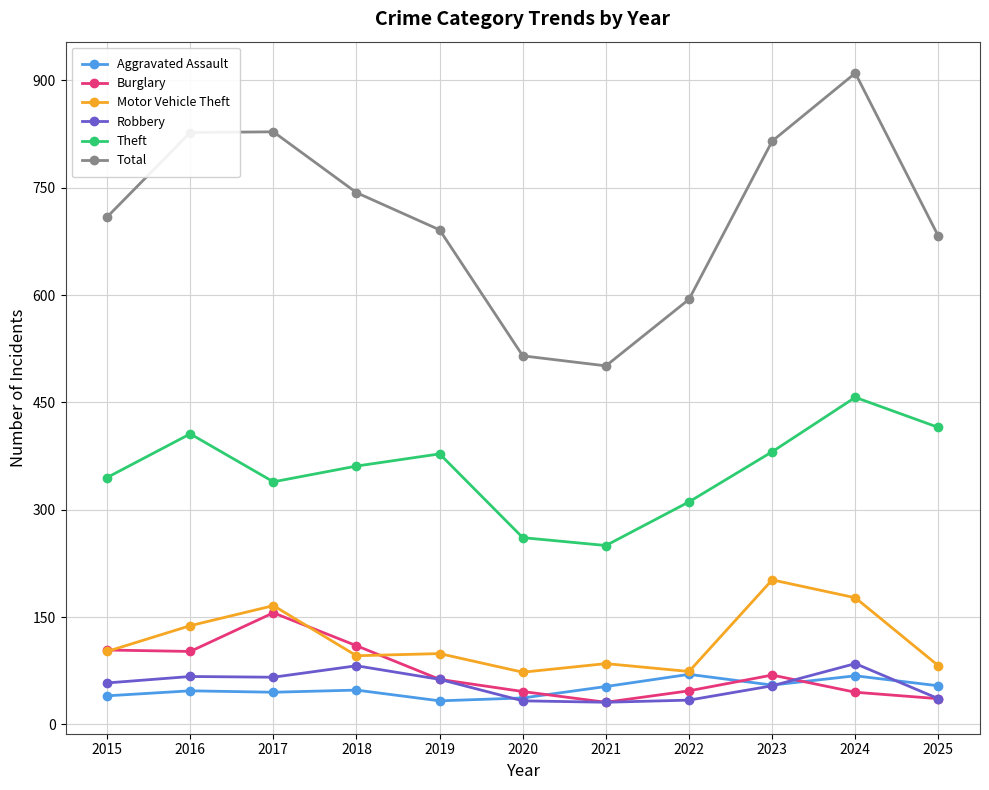

How many categories are shown in the chart?

11